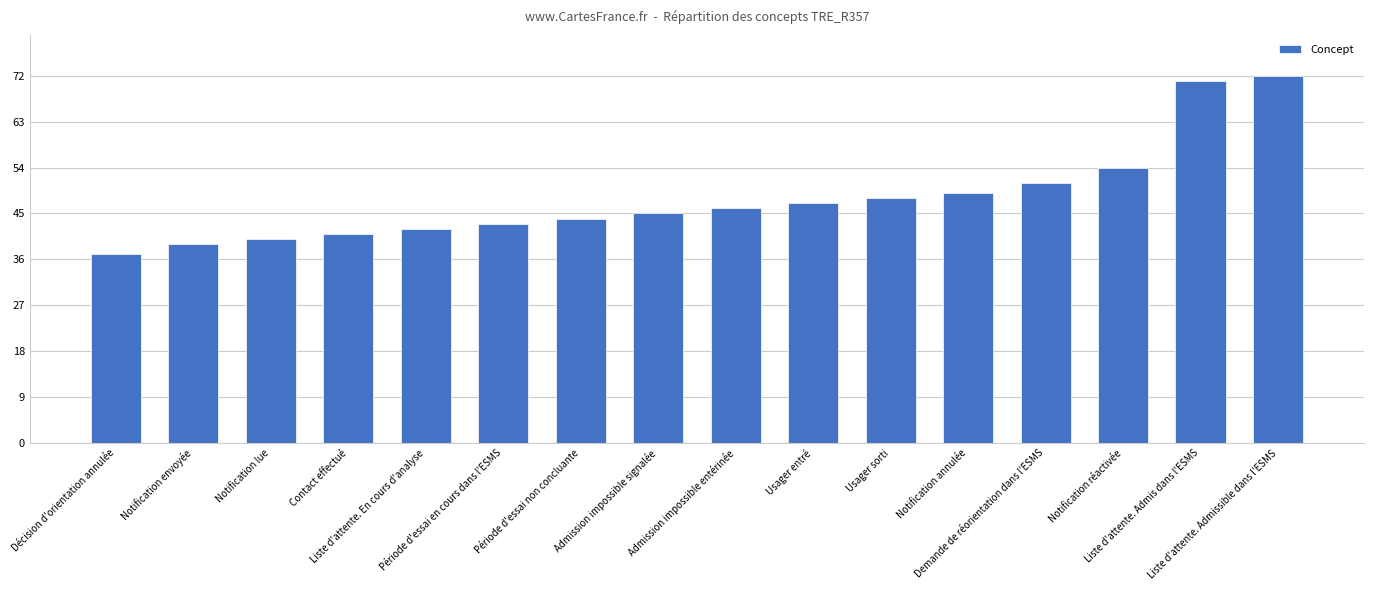

Reading right to left, transcribe all the data shown in this chart.

Liste d'attente. Admissible dans l'ESMS=72	Liste d'attente. Admis dans l'ESMS=71	Notification réactivée=54	Demande de réorientation dans l'ESMS=51	Notification annulée=49	Usager sorti=48	Usager entré=47	Admission impossible entérinée=46	Admission impossible signalée=45	Période d'essai non concluante=44	Période d'essai en cours dans l'ESMS=43	Liste d'attente. En cours d'analyse=42	Contact effectué=41	Notification lue=40	Notification envoyée=39	Décision d'orientation annulée=37